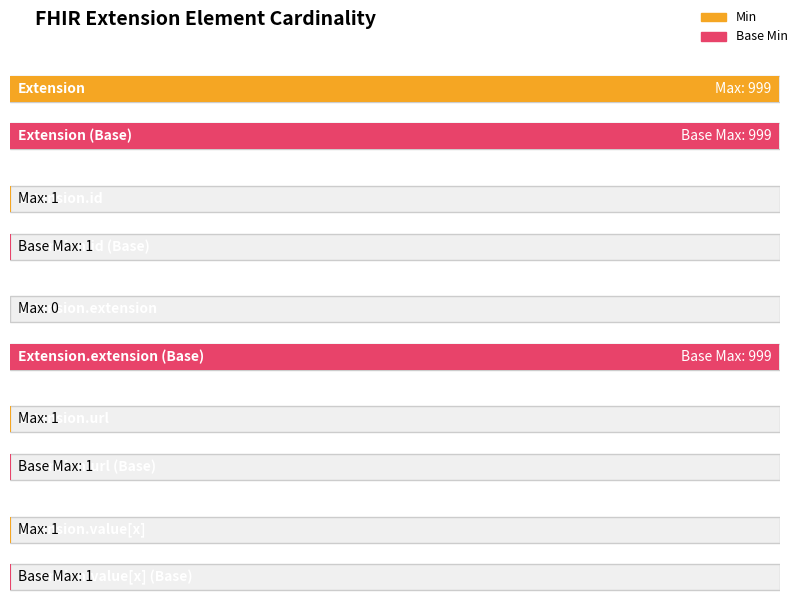

What is the sum of all Base Min values?

1